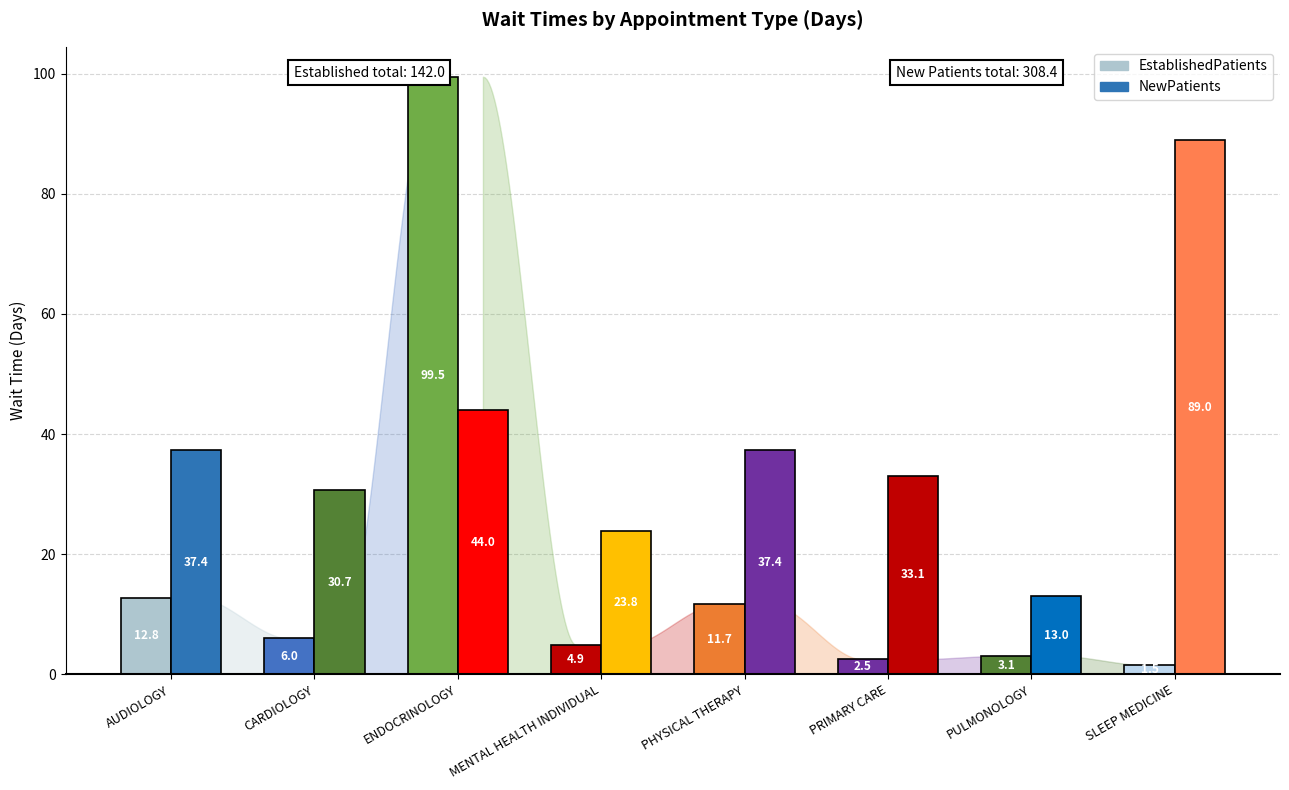

At how many categories does at least one series exceed 93?

1